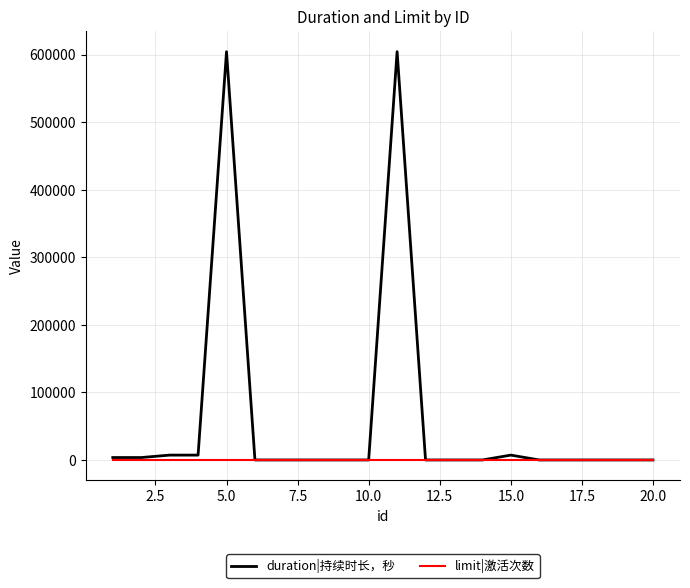

What is the average value of the duration|持续时长，秒 series?

61920